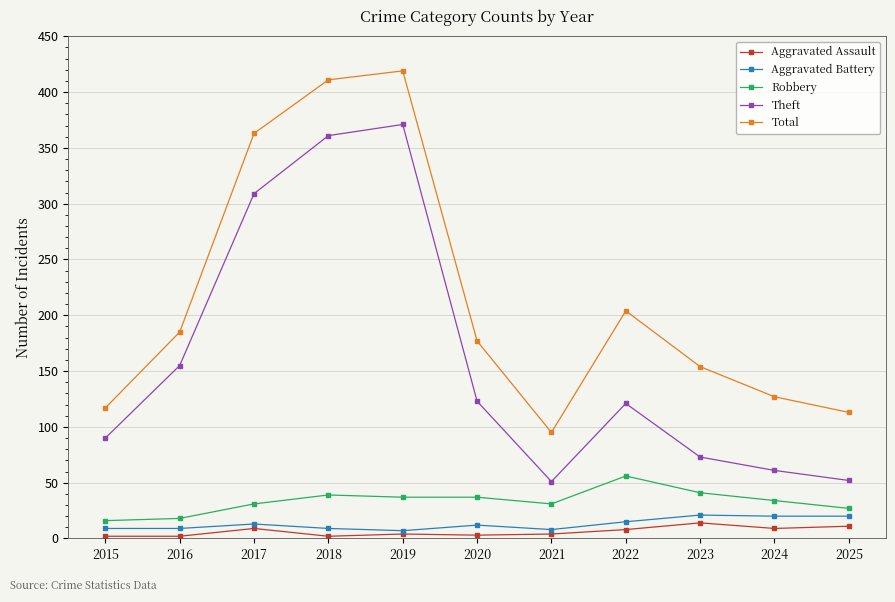

At which label does Theft reach its peak?

2019